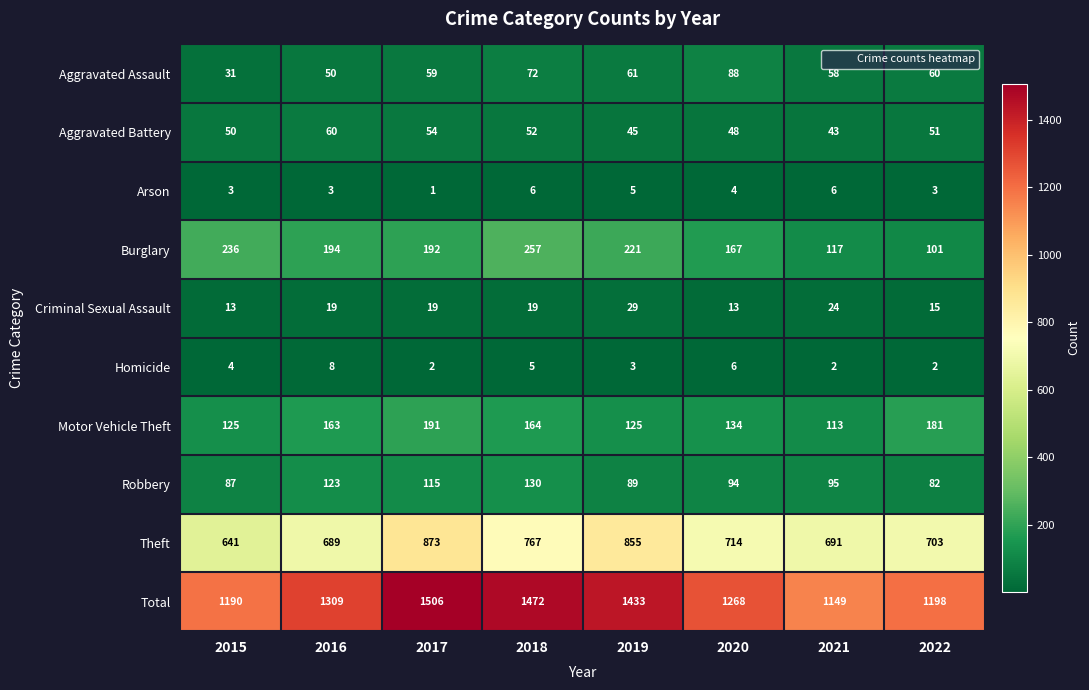

What is the difference between the Aggravated Assault values at 2018 and 2022?

12